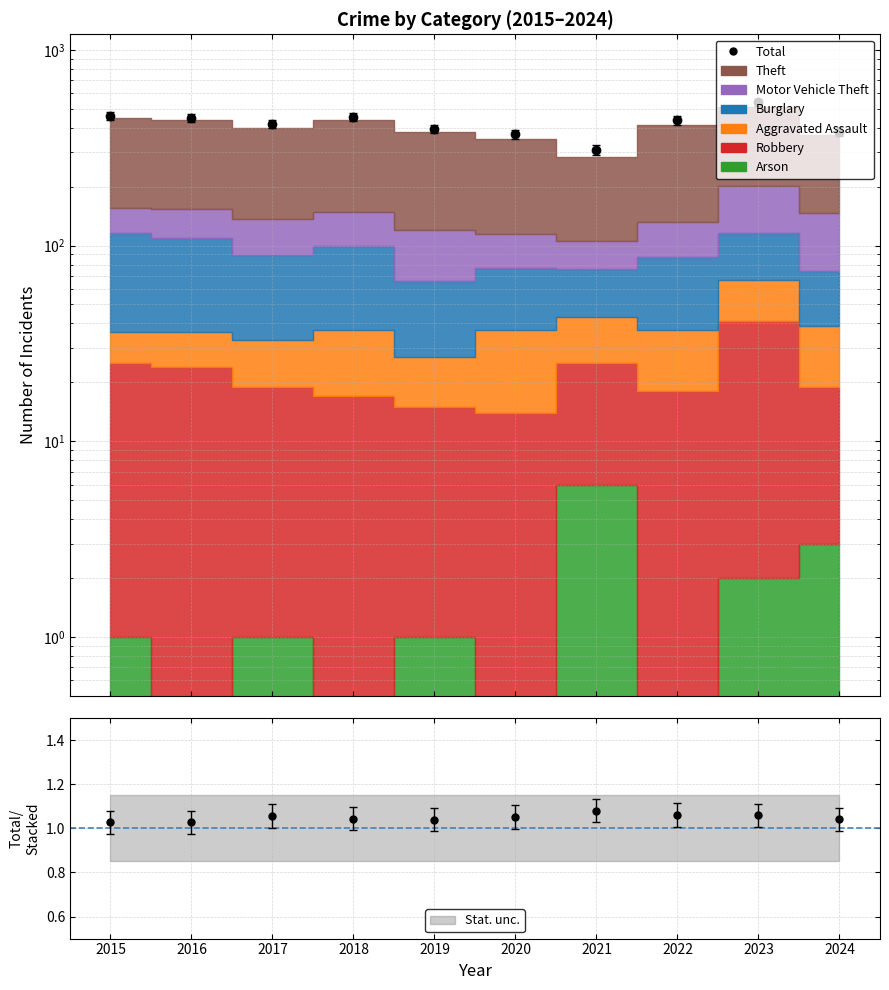

List the labels in order of value, smallest first.

2021, 2020, 2024, 2019, 2017, 2022, 2016, 2018, 2015, 2023